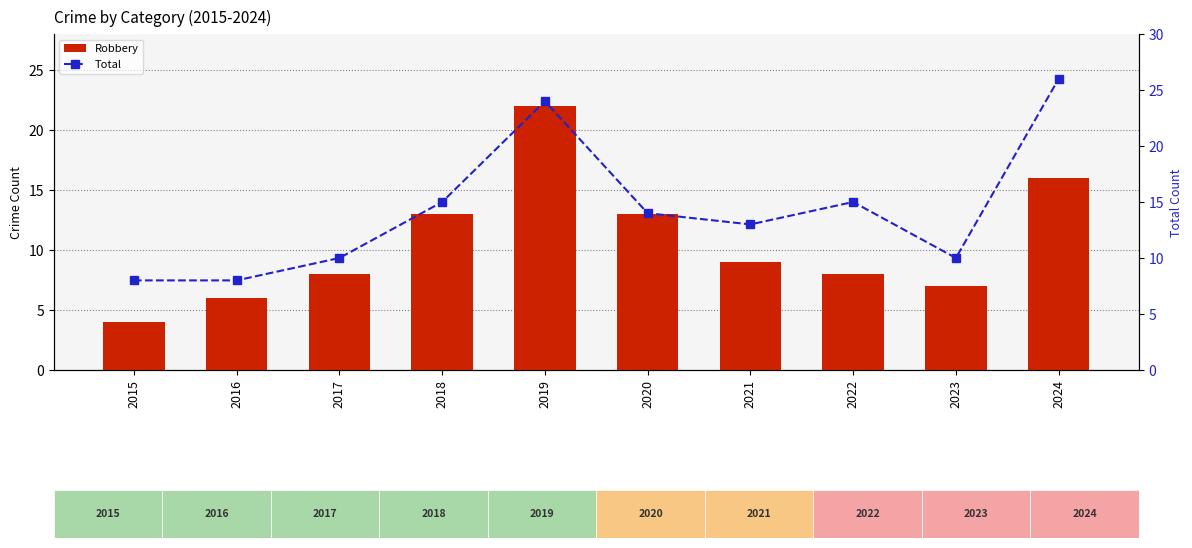

Read the Robbery value at 2020, to the nearest 10.

10